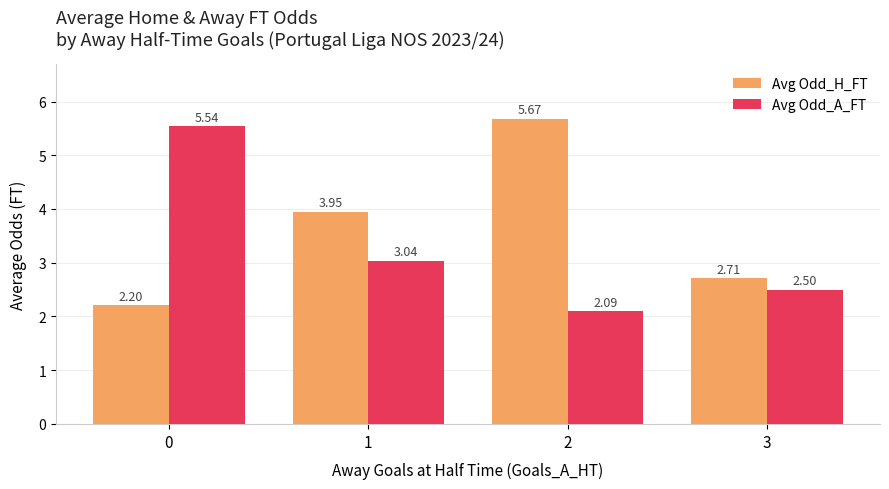

At how many categories does at least one series exceed 2?

4